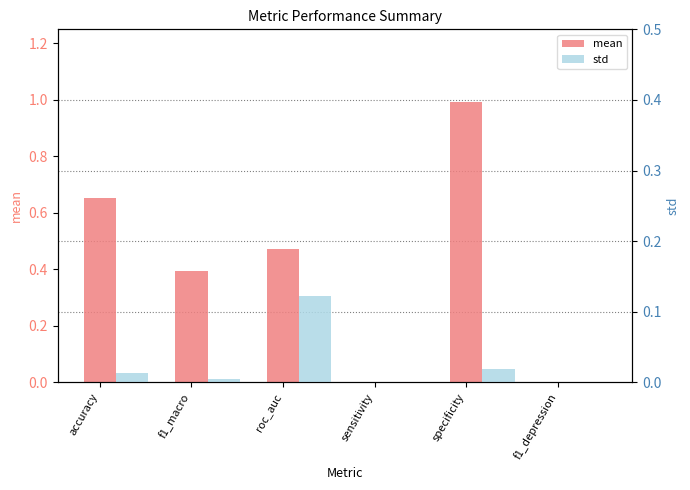

What is the maximum value for mean?

1.0